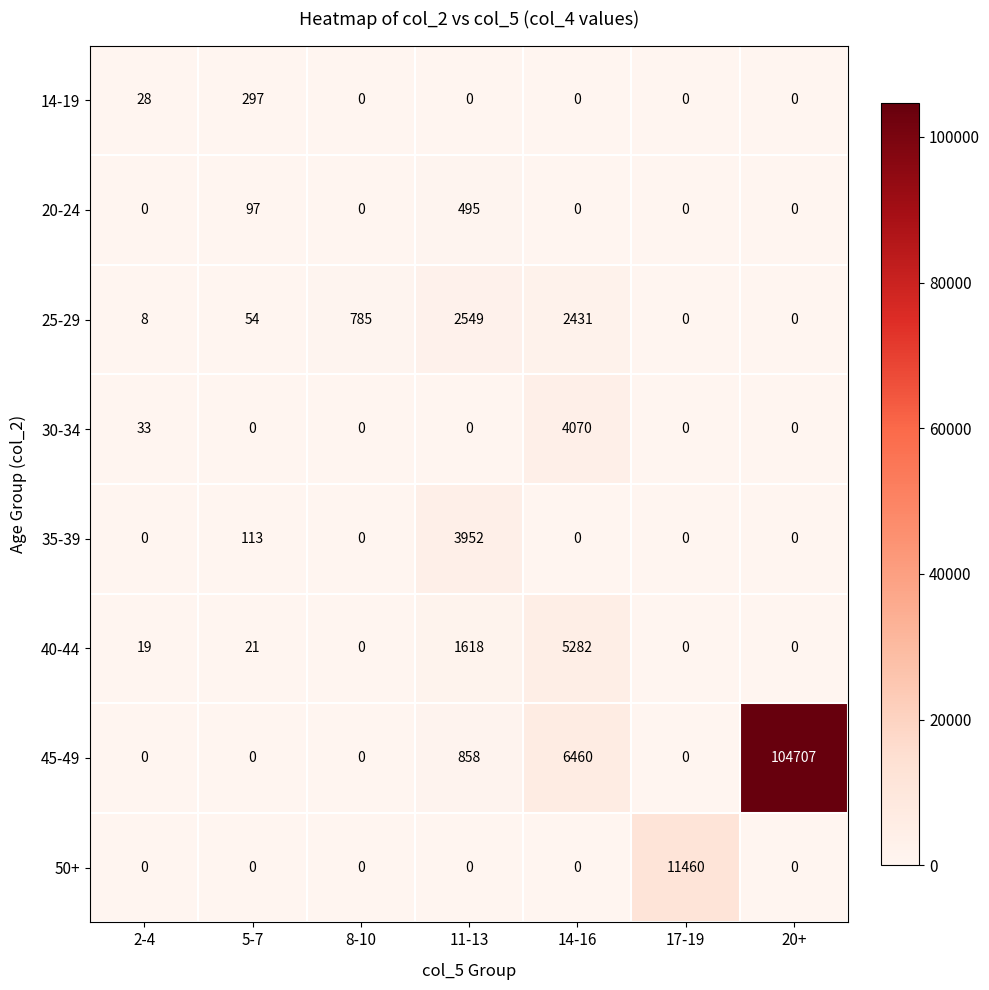

Which series has the largest total across all categories?

45-49